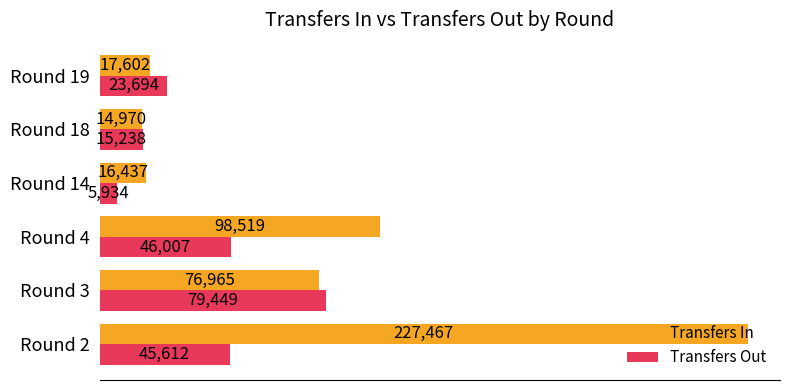

At how many categories does at least one series exceed 85131?

2